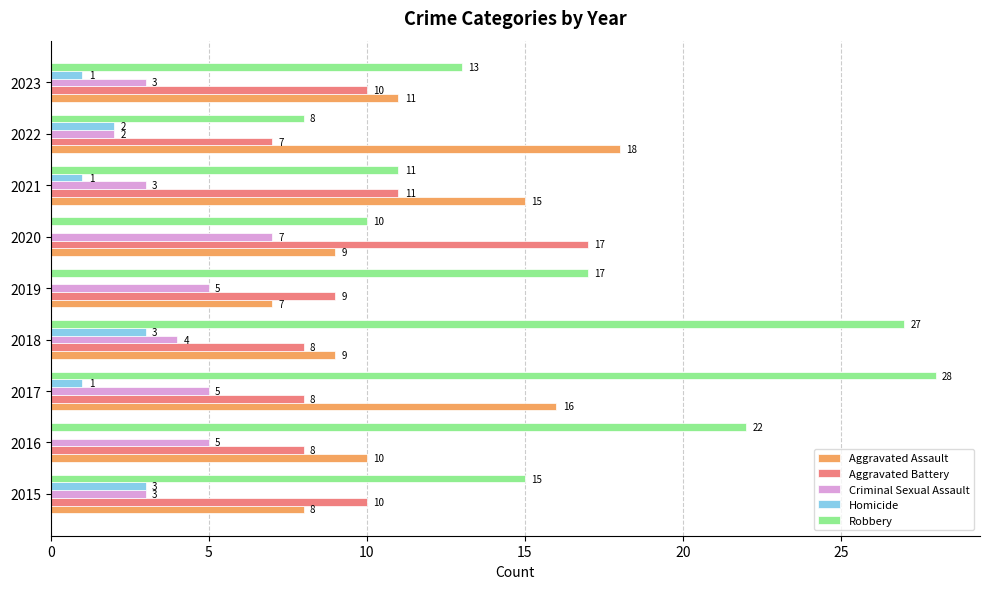

At which category is the sum across all series the highest?

2017